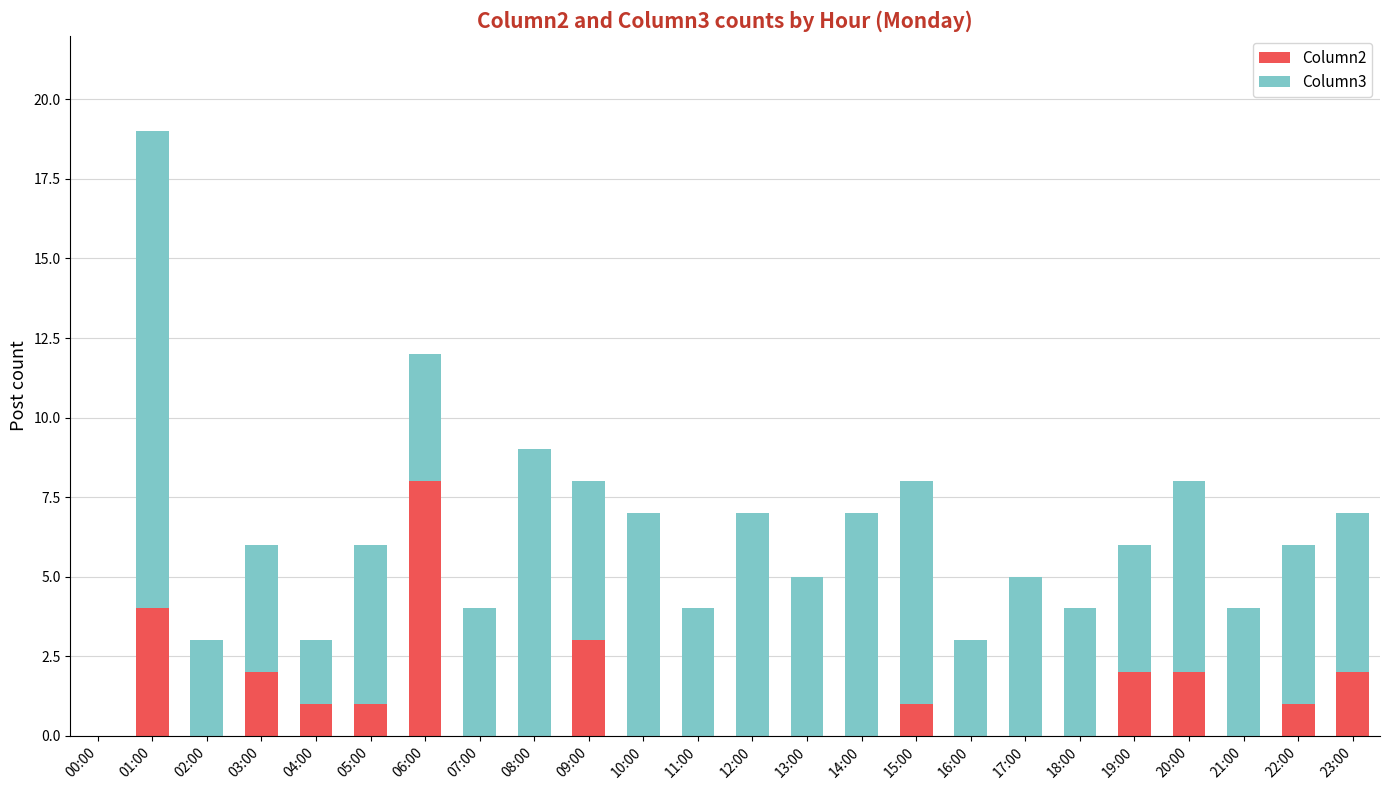

Which category has the highest value in the Column2 series?

06:00